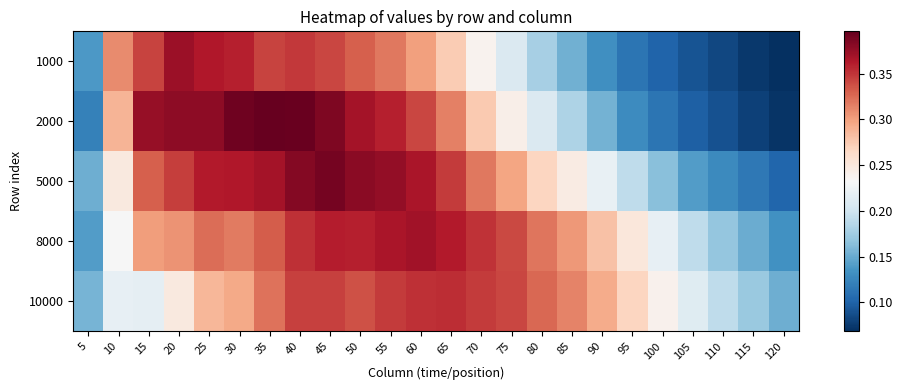

At which label is 1000 closest to 0?

120